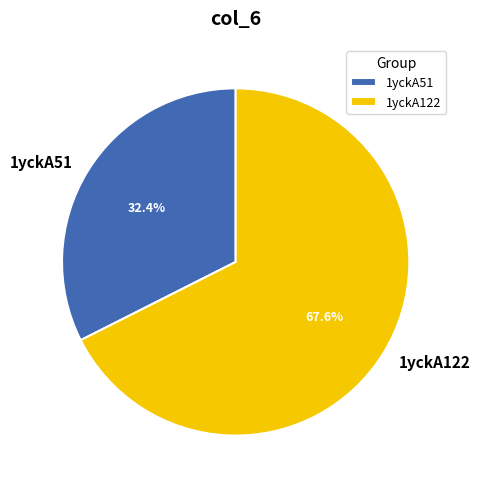

To the nearest percent, what is the difference between the 1yckA51 and 1yckA122 slice percentages?

35%